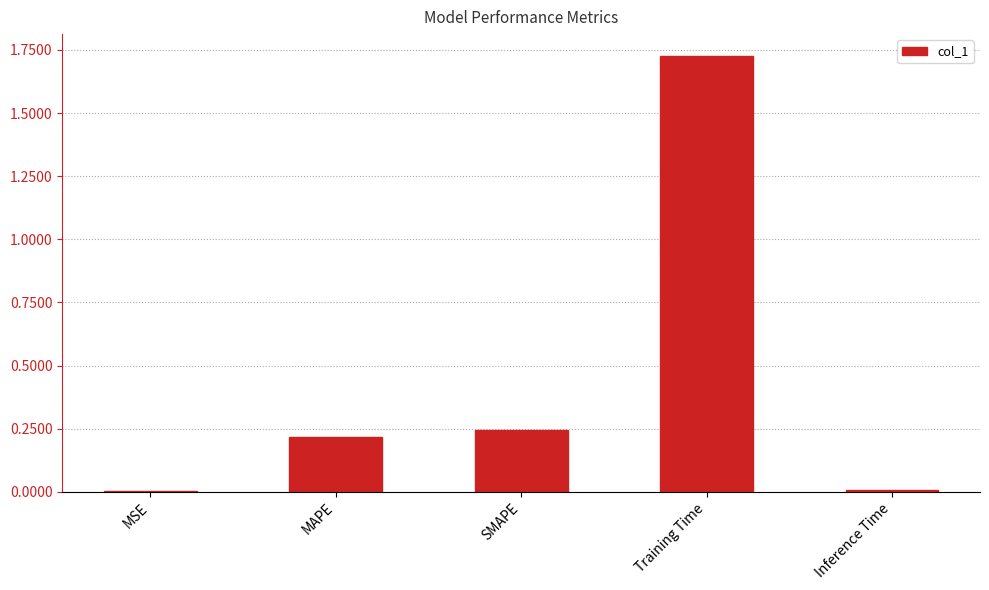

Which label corresponds to the largest value in the chart?

Training Time